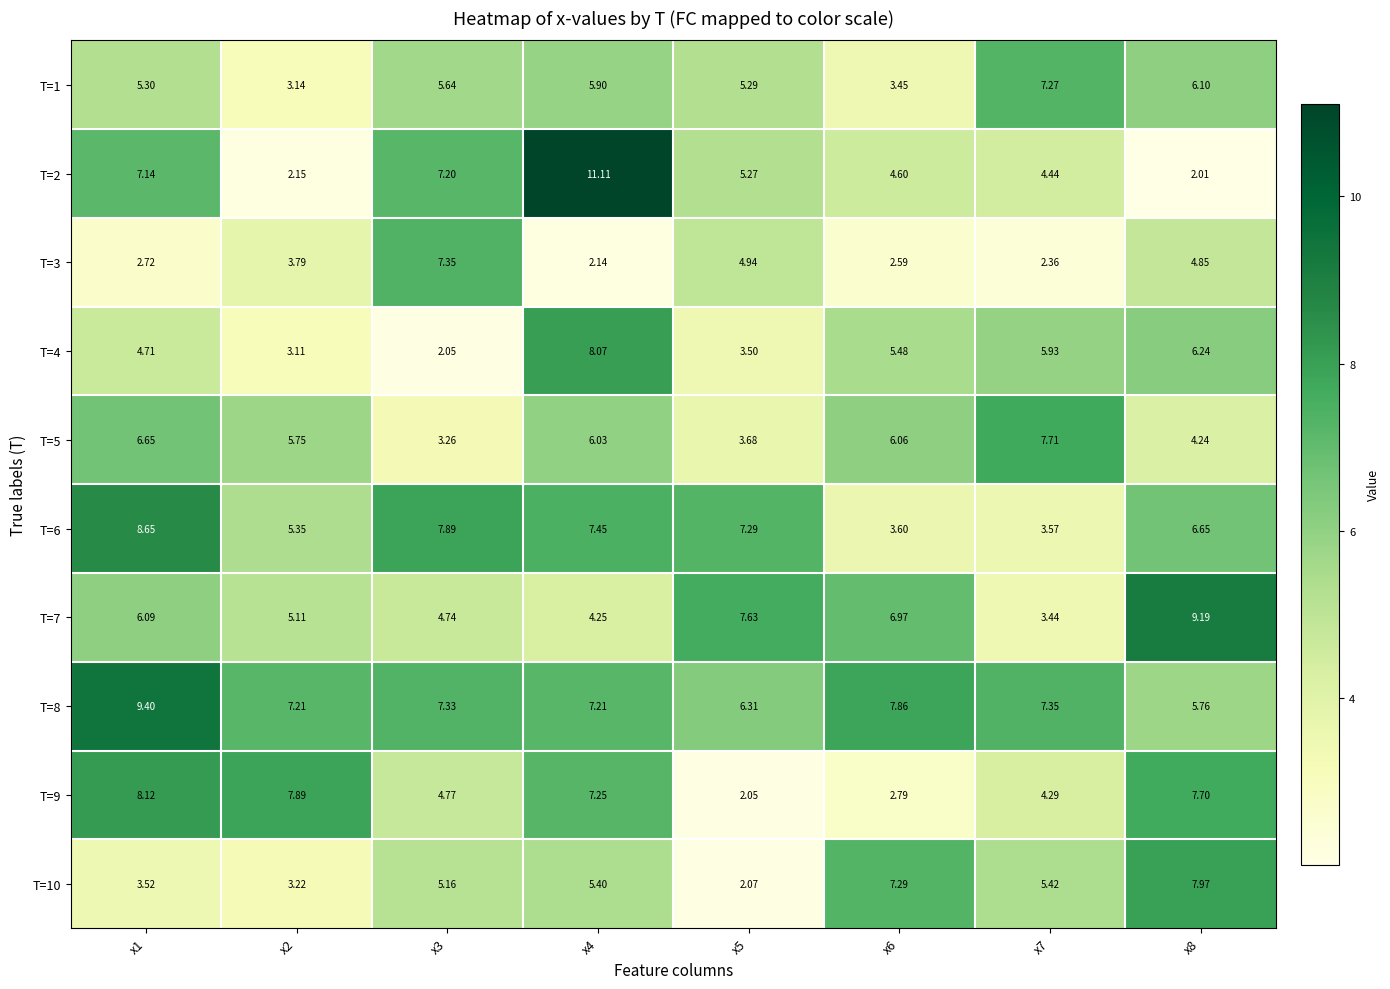

At x5, list the series in order from largest to smallest.

T=7, T=6, T=8, T=1, T=2, T=3, T=5, T=4, T=10, T=9